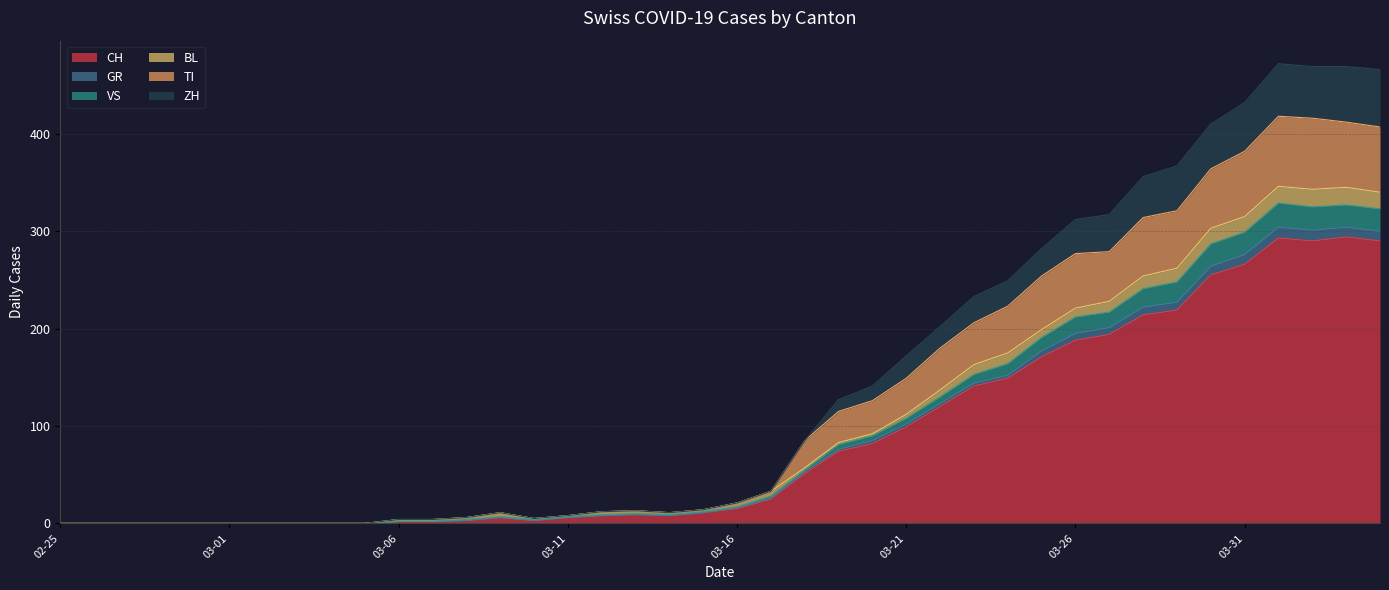

What is the maximum value for CH?

294